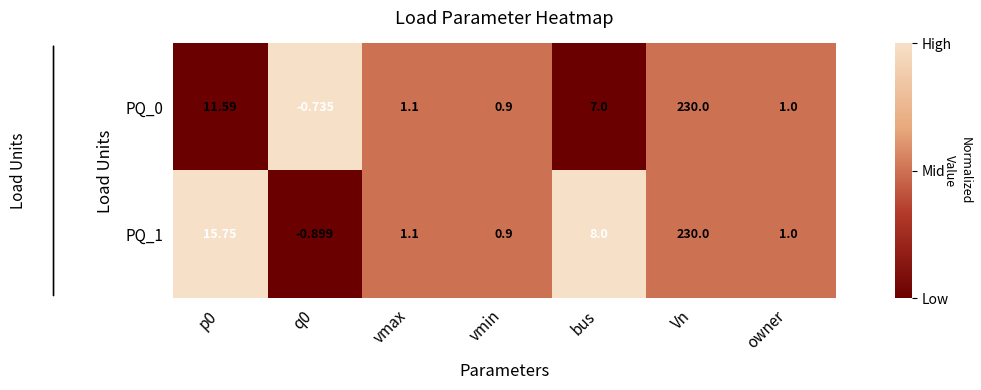

Which category has the highest value in the PQ_1 series?

Vn